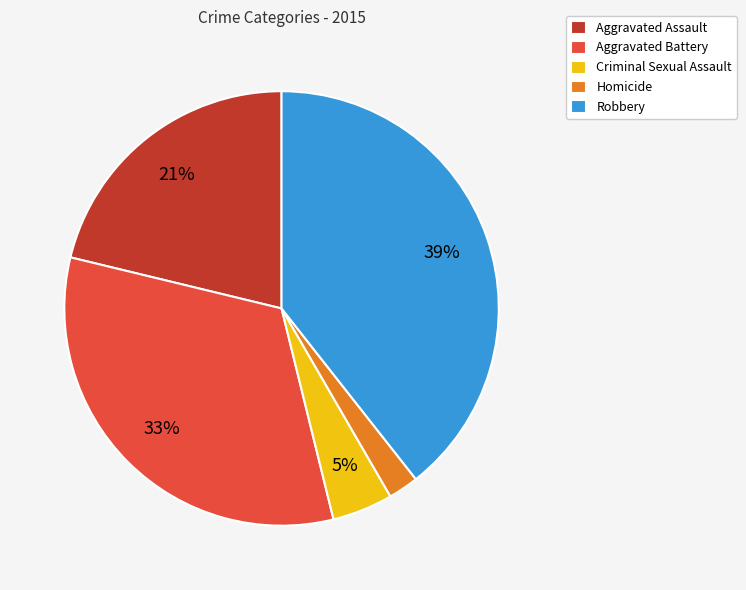

Is the sum of Criminal Sexual Assault and Robbery greater than half?

No